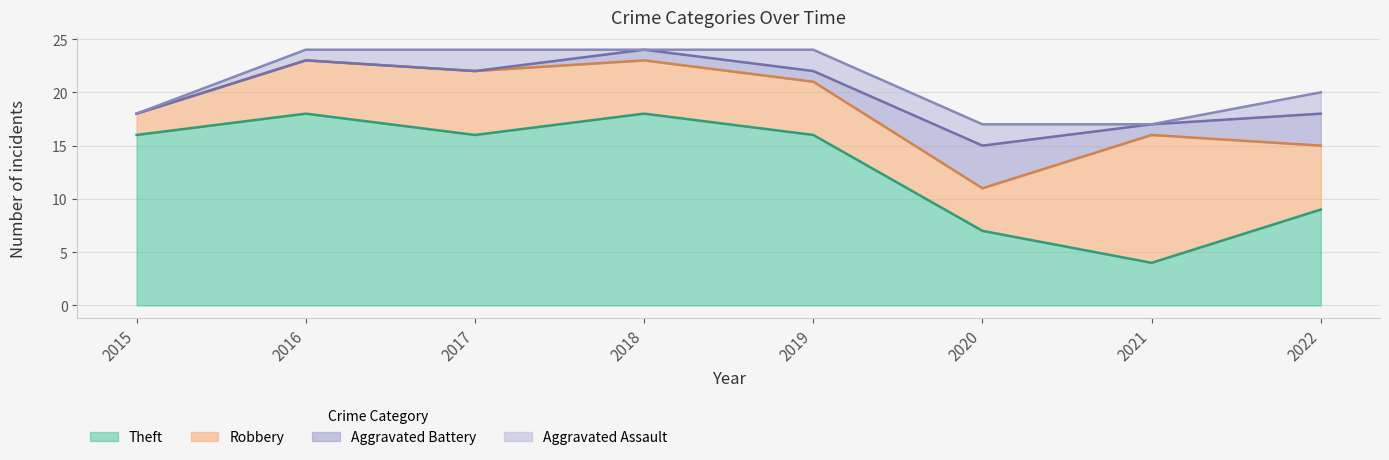

What is the difference between the maximum and minimum values in the Robbery series?

10